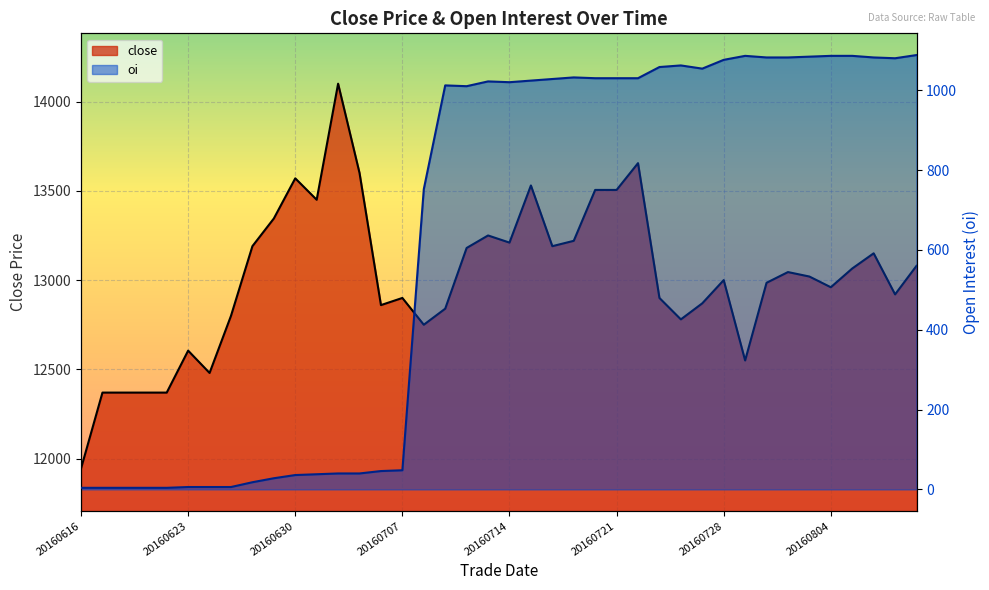

What is the value of the oi point at the 5th from the left?

4